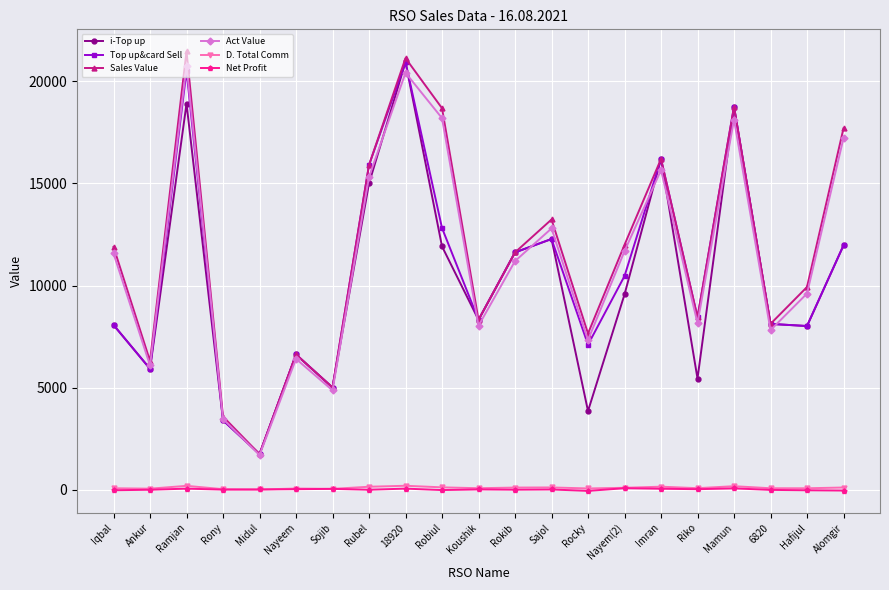

True or false: Net Profit and Sales Value cross at least once.

False